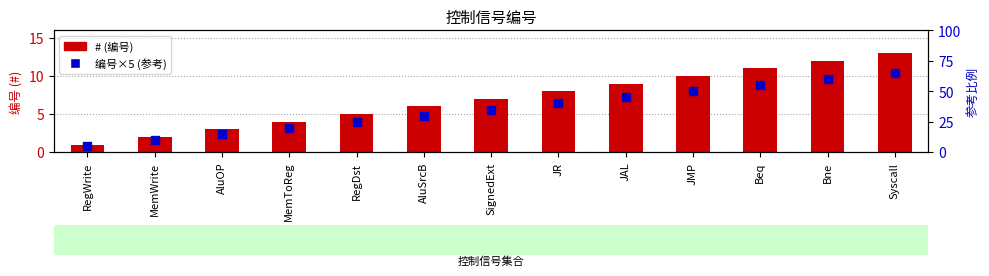

Which series reaches the minimum Y coordinate?

#